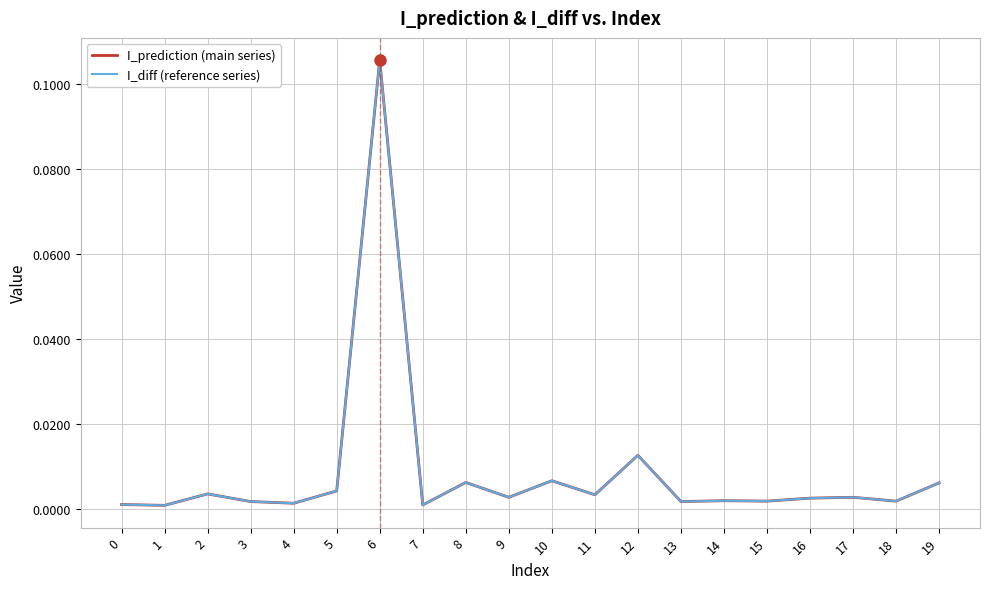

Does the chart have visible grid lines?

Yes